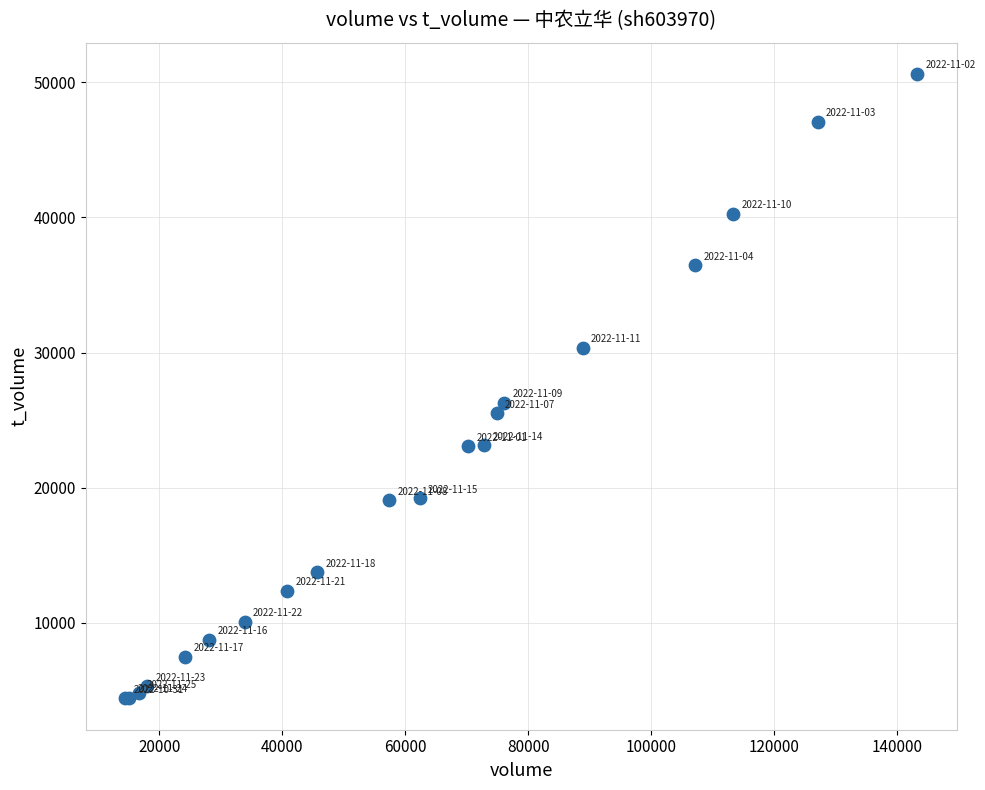

What Y value in the scatter plot is closest to 27510?

26282